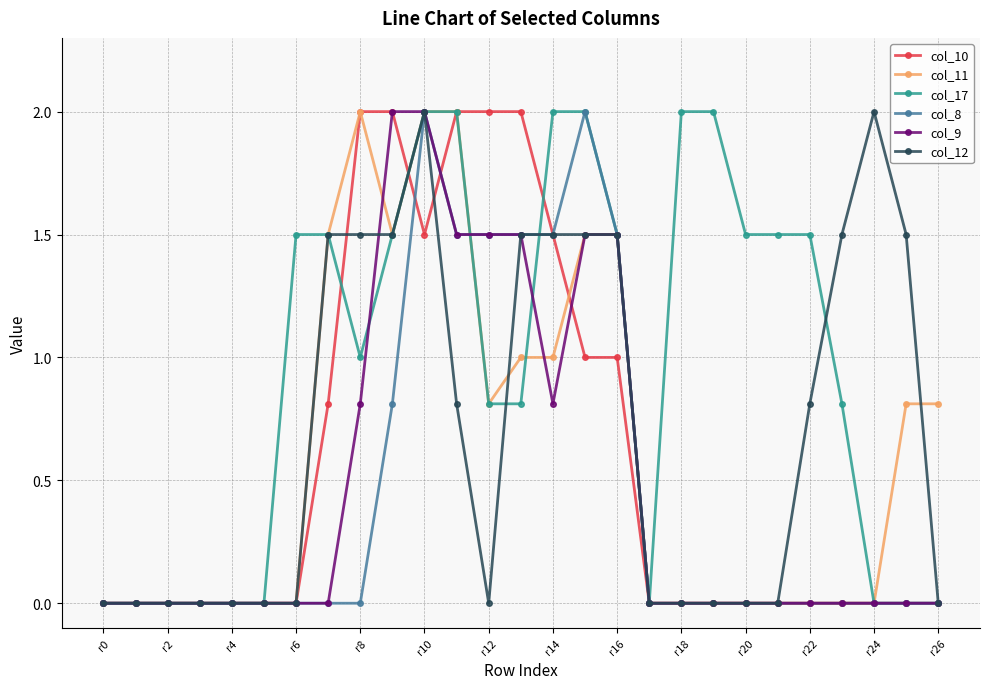

What is the average value of the col_9 series?

0.5